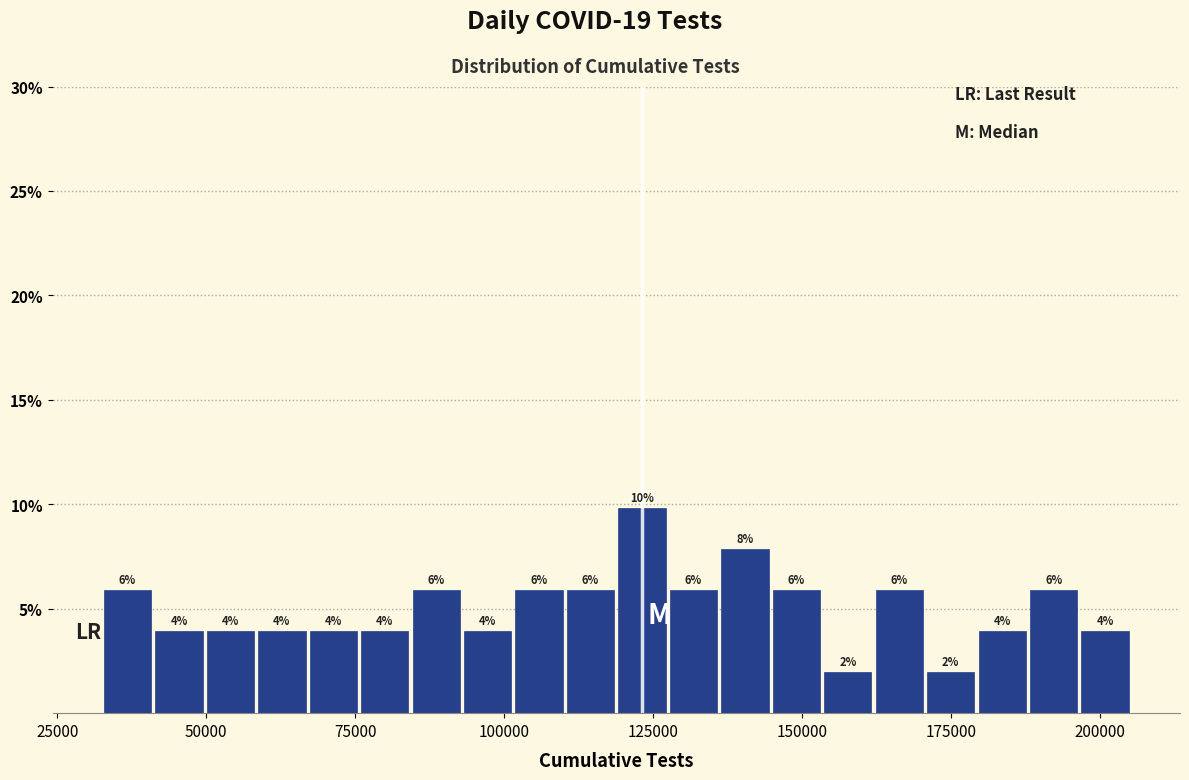

Read against the x-axis, roughly where is the centre of the tallest bar?

125000